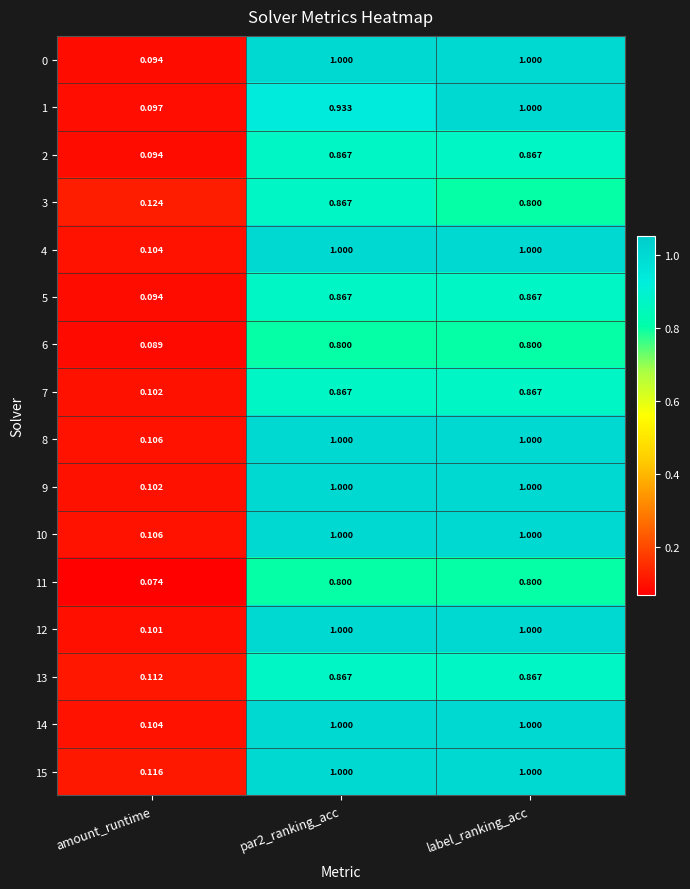

Which category has the lowest value across all series?

amount_runtime